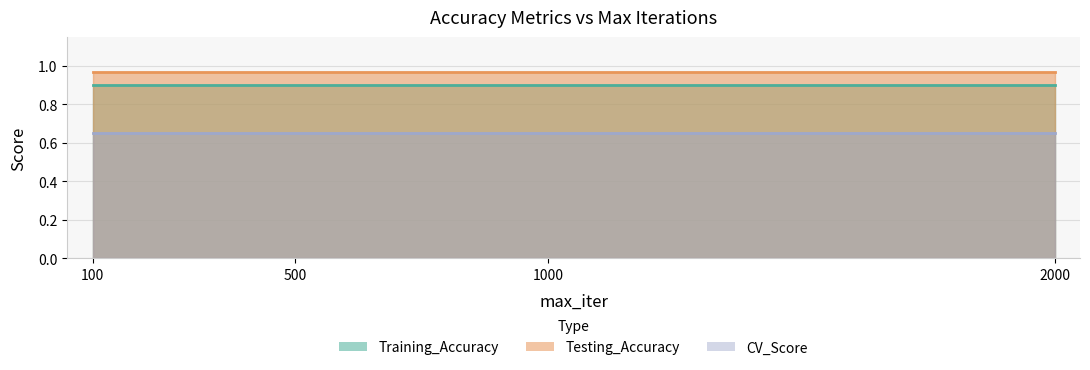

The value of CV_Score at 2000 is 0.7. True or false?

True